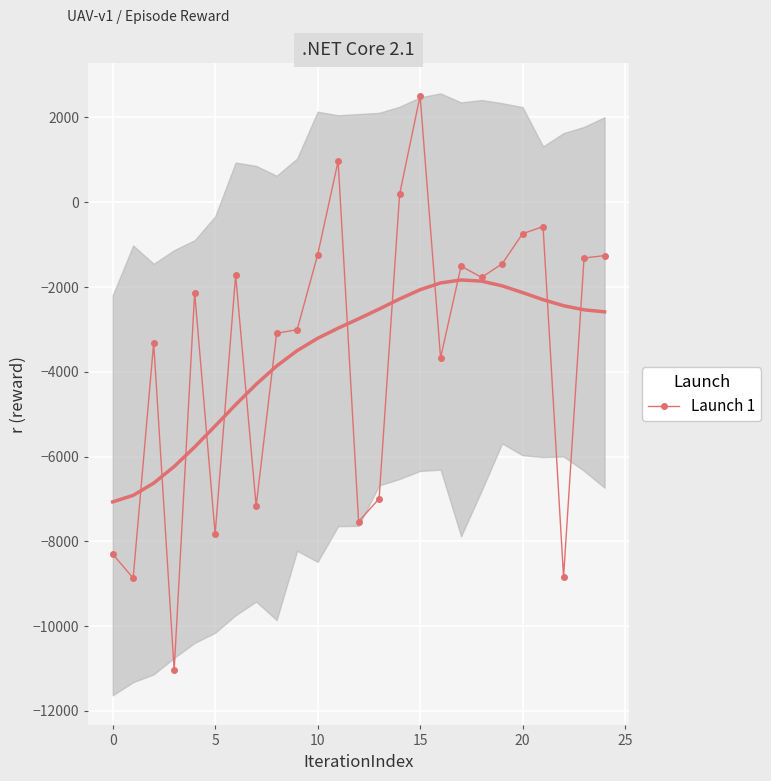

What is the difference between the maximum and minimum values?

13545.4